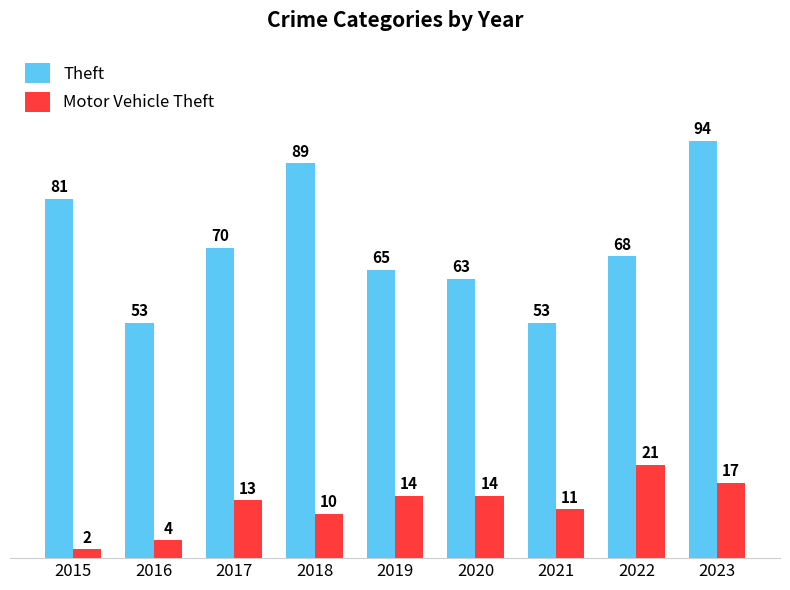

At 2019, list the series in order from largest to smallest.

Theft, Motor Vehicle Theft